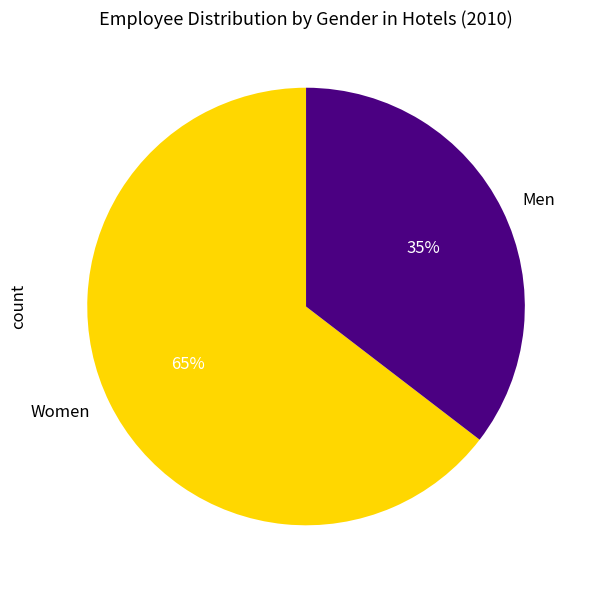

The Women slice represents 59% of the pie. True or false?

False